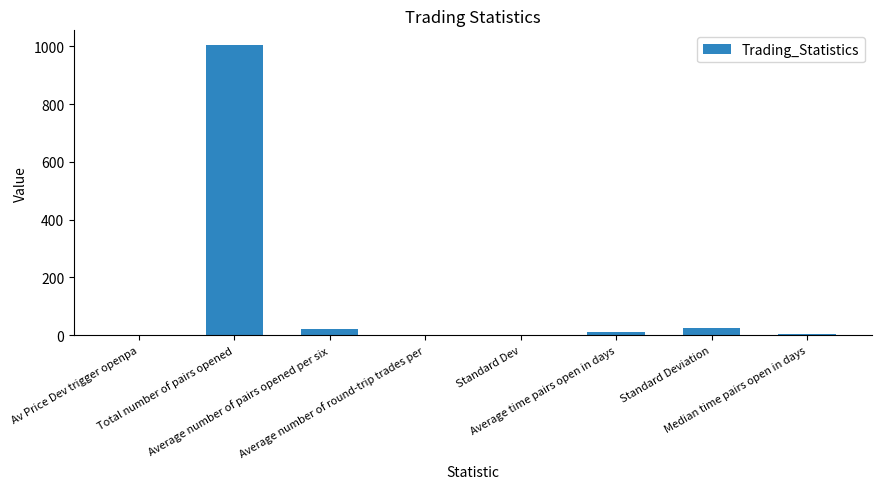

Count the number of categories in the chart.

8